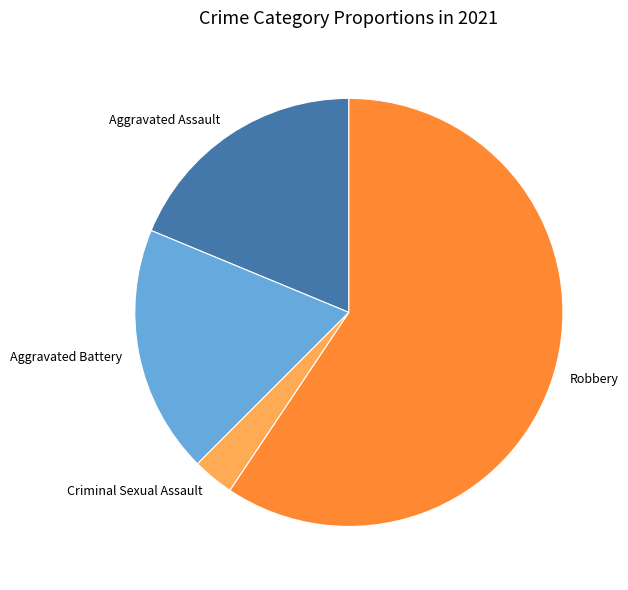

The Aggravated Battery slice represents 19% of the pie. True or false?

True